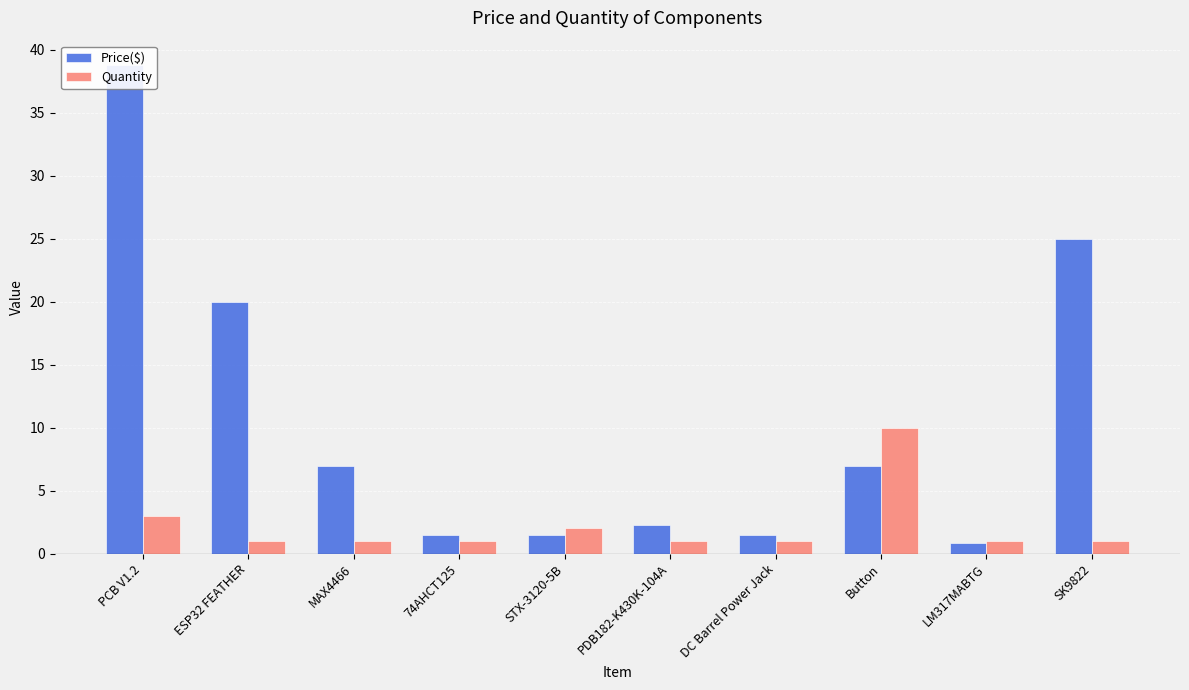

What is the label of the 8th bar from the right?

MAX4466